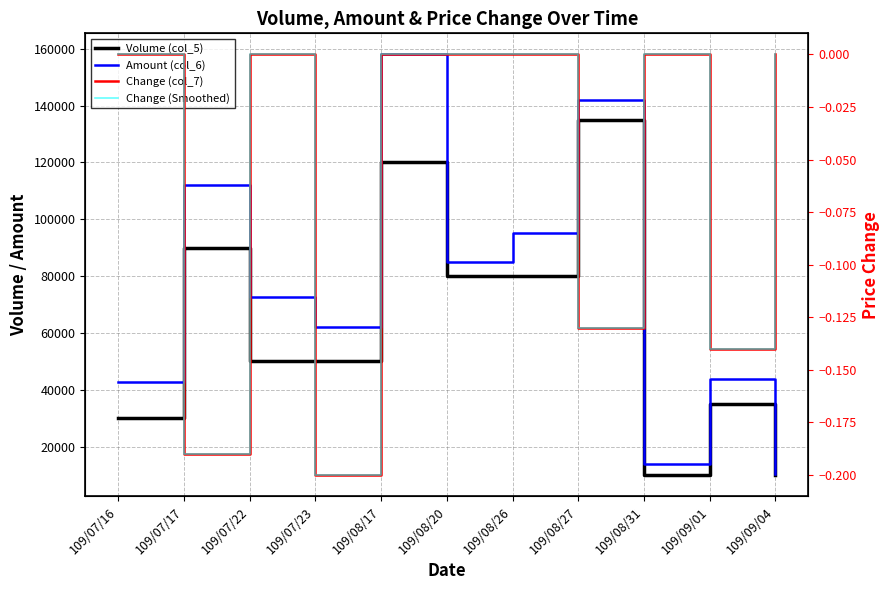

True or false: Amount (col_6) and Change (col_7) cross at least once.

False